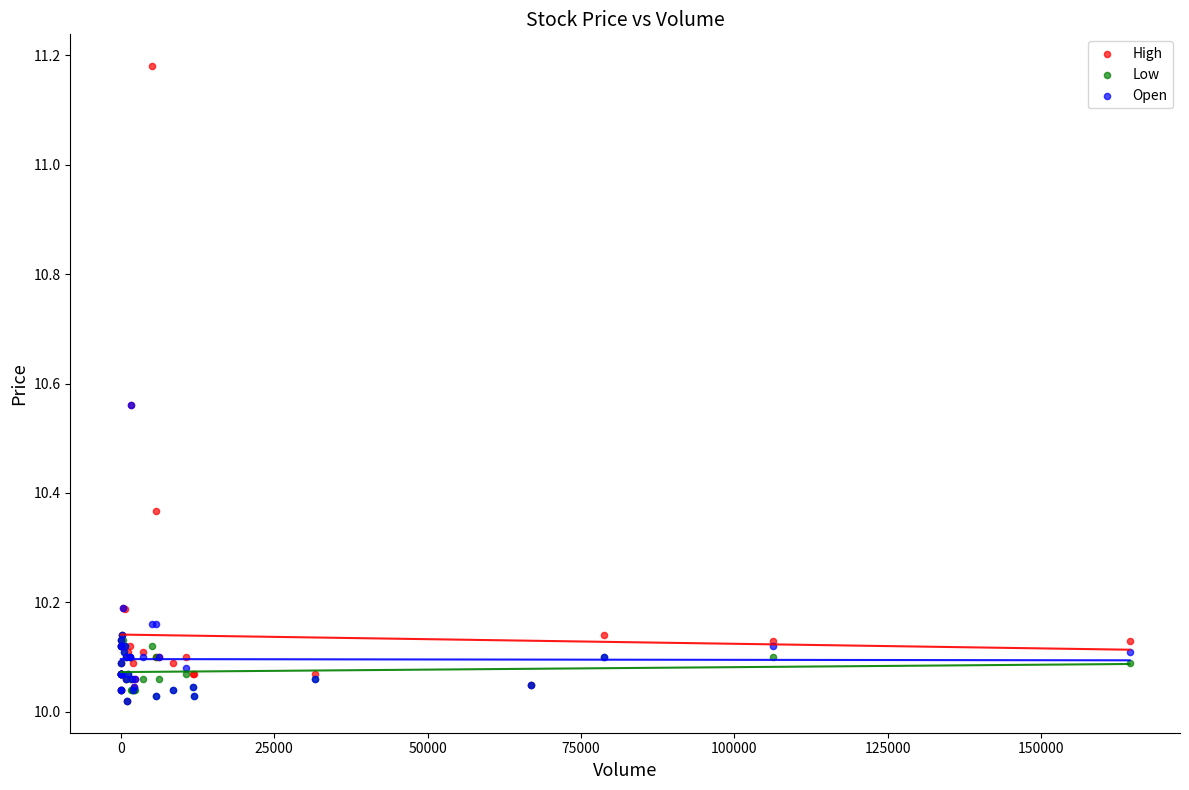

What are all the series names shown in the legend?

High, Low, Open